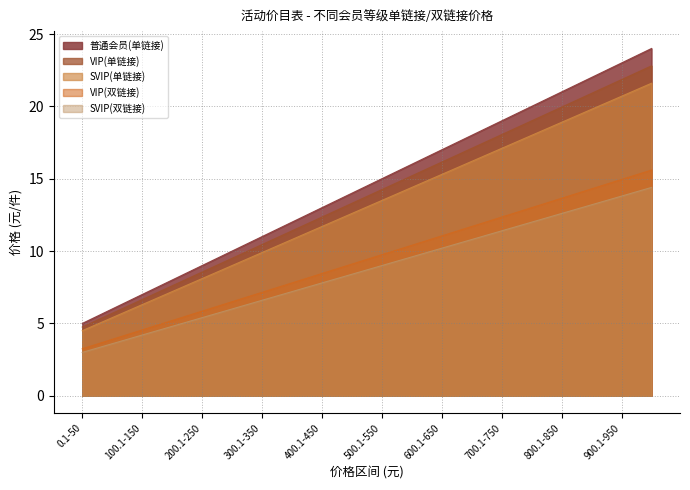

List the labels in order of VIP(双链接) value, largest first.

950.1-1000, 900.1-950, 850.1-900, 800.1-850, 750.1-800, 700.1-750, 650.1-700, 600.1-650, 550.1-600, 500.1-550, 450.1-500, 400.1-450, 350.1-400, 300.1-350, 250.1-300, 200.1-250, 150.1-200, 100.1-150, 50.1-100, 0.1-50